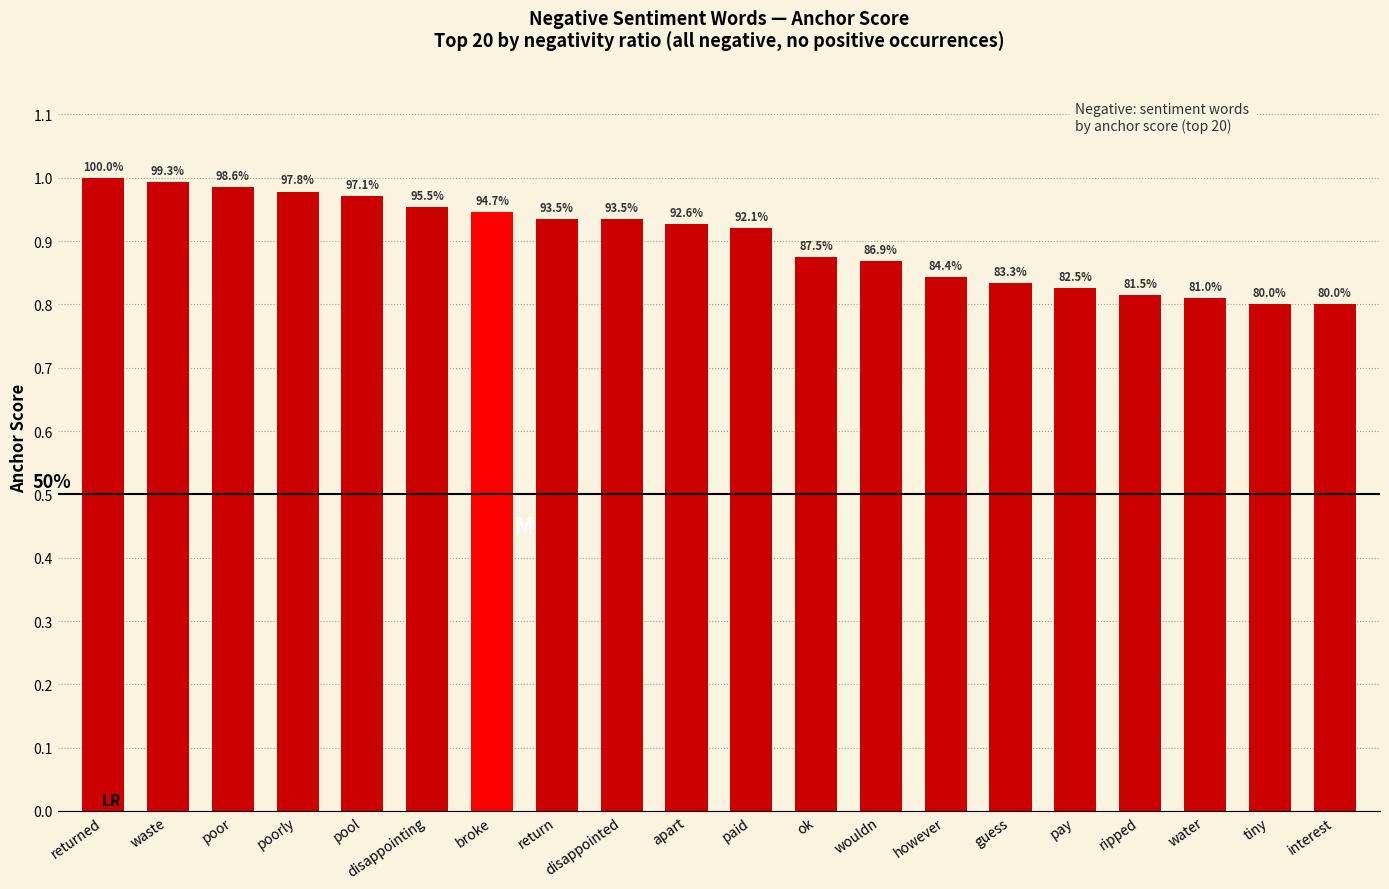

What is the sum of all values?

18.0